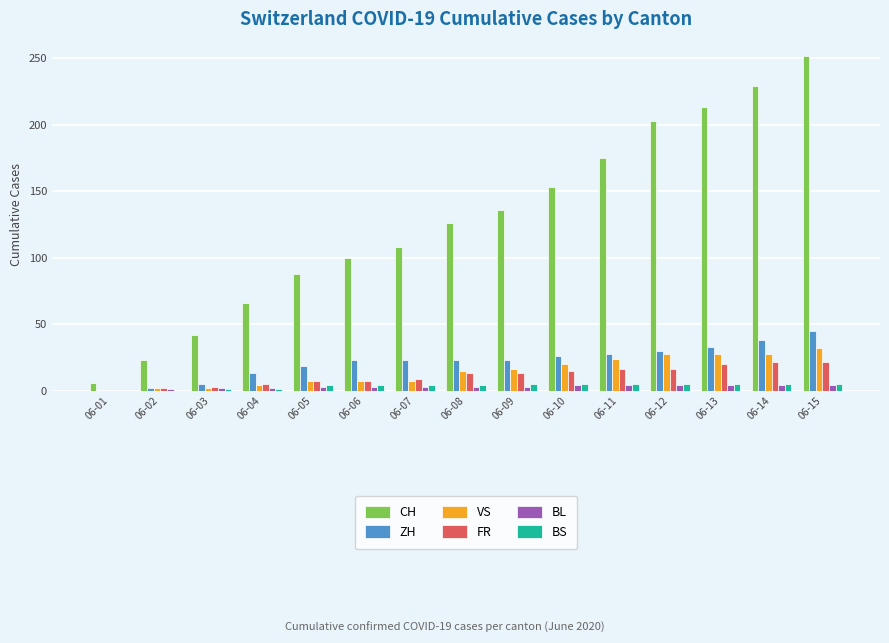

What is the total value across all series at 06-14?

326